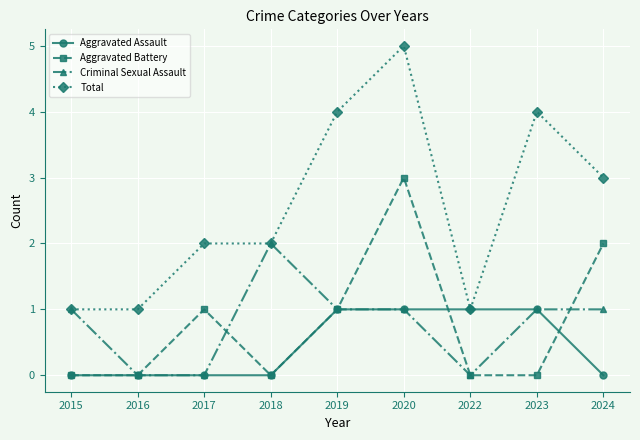

Count the Total values in the range 1 to 4.

8